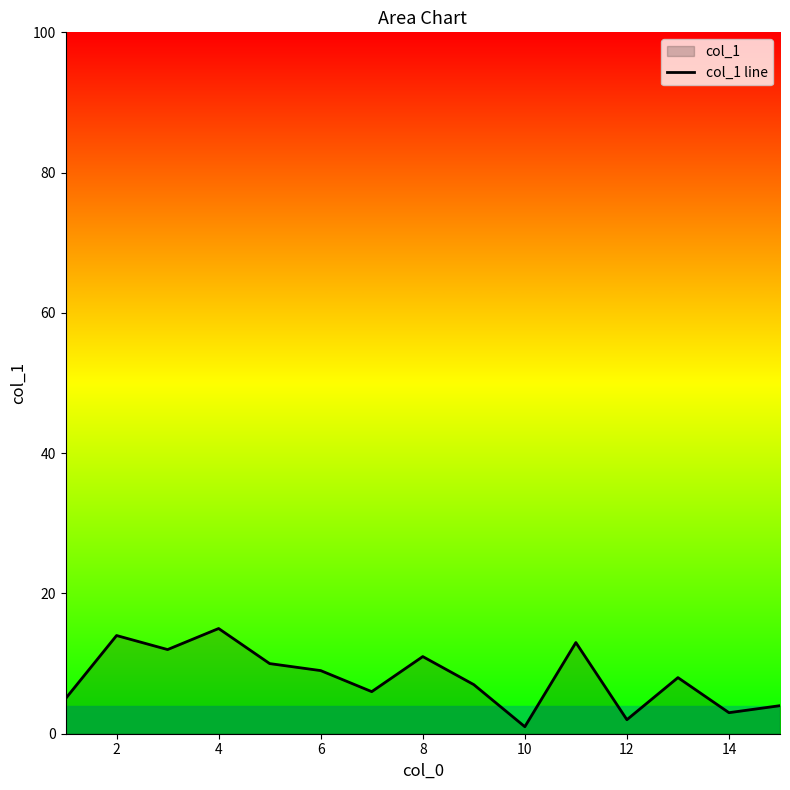

What is the average value?

8